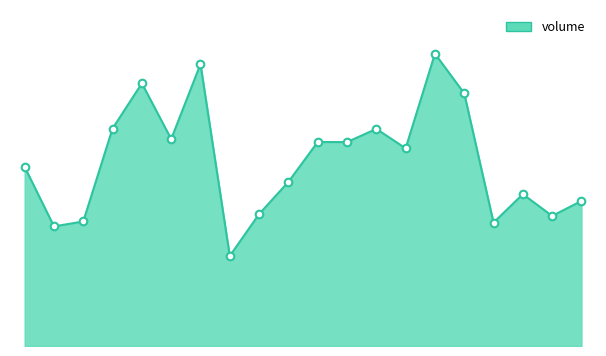

Does the chart have visible grid lines?

No